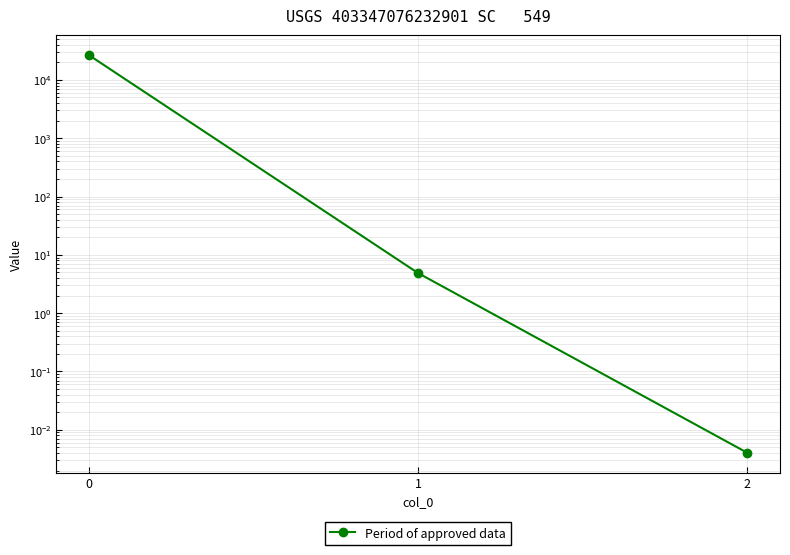

True or false: the data shows 8.4 at 1.

False